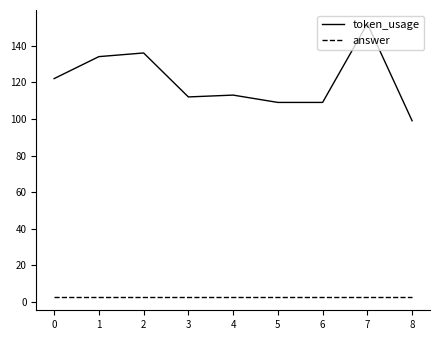

What is the difference between the token_usage values at 5 and 2?

27